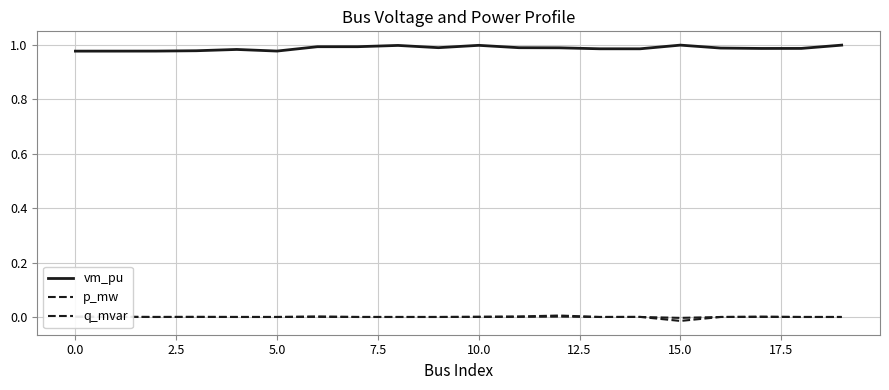

How many lines are shown in the chart?

3